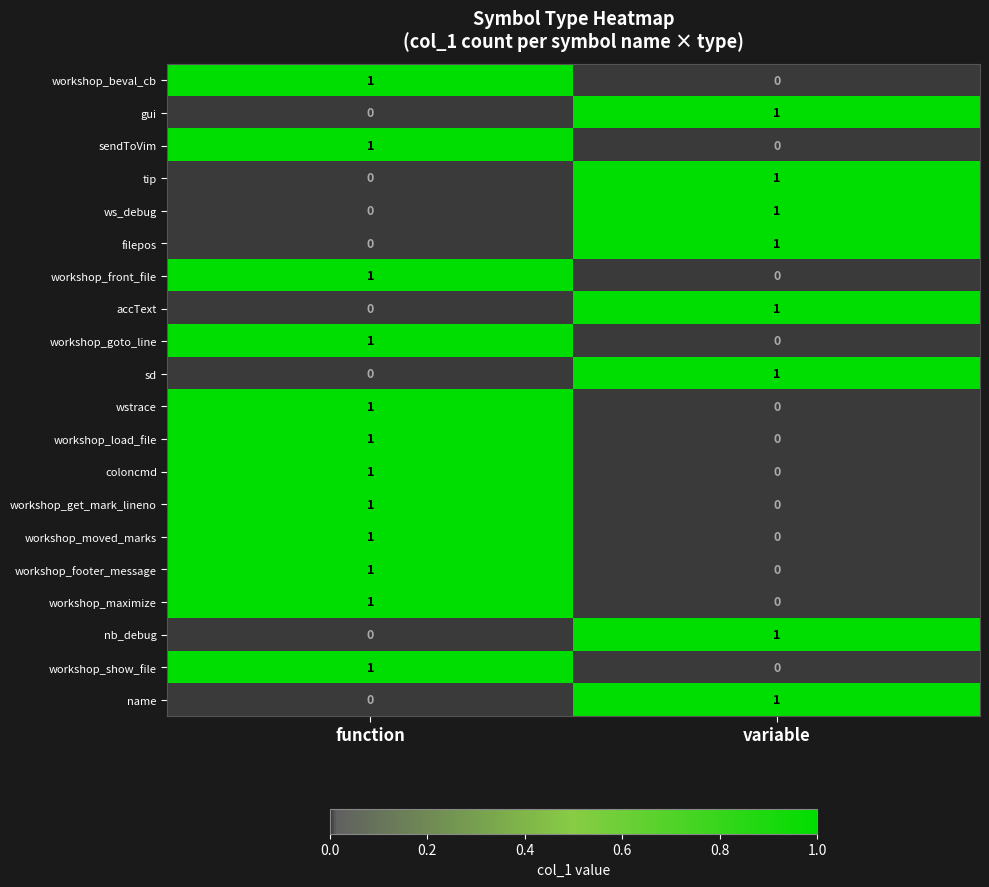

The wstrace series shows 2 at function. True or false?

False